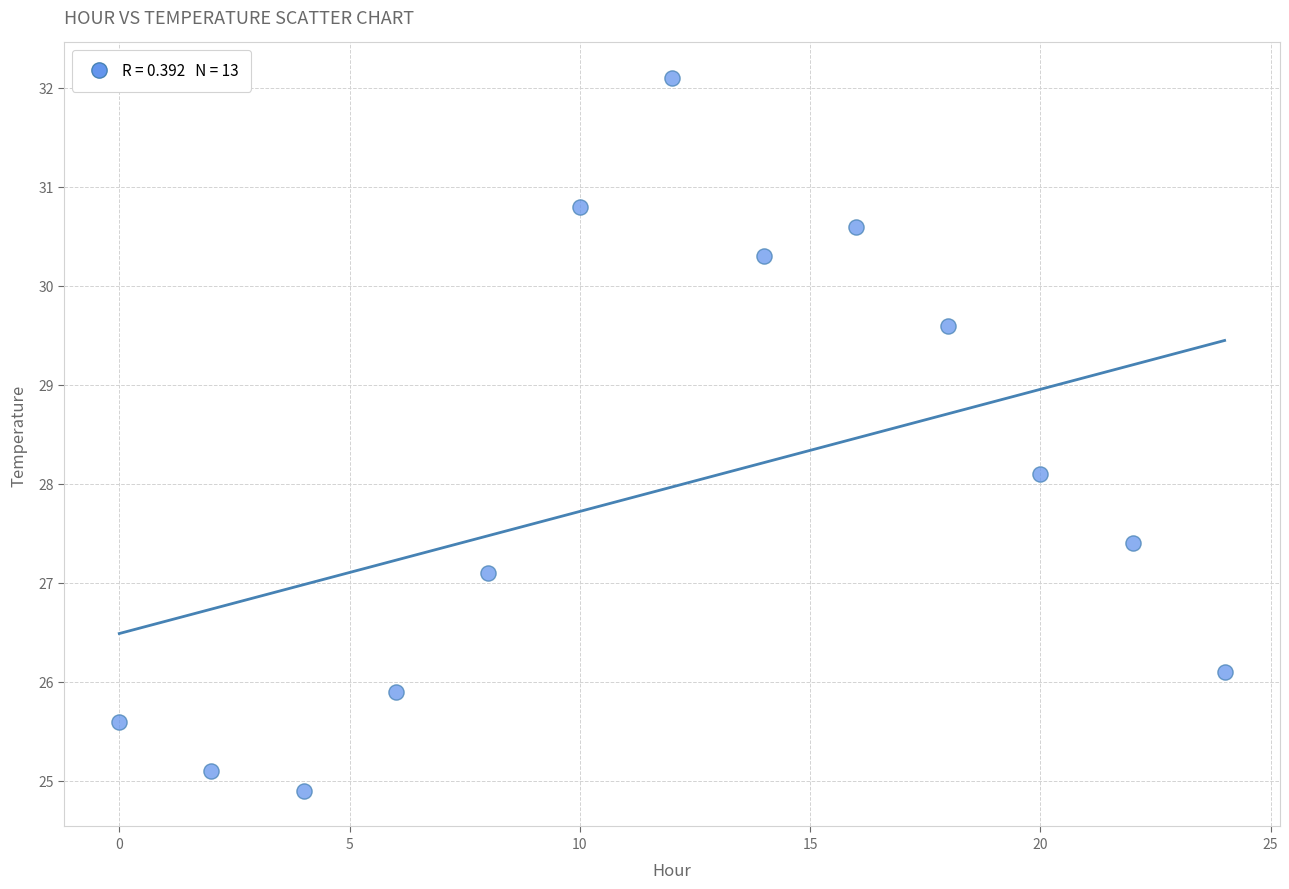

What is the range of X values (max minus min)?

24.0